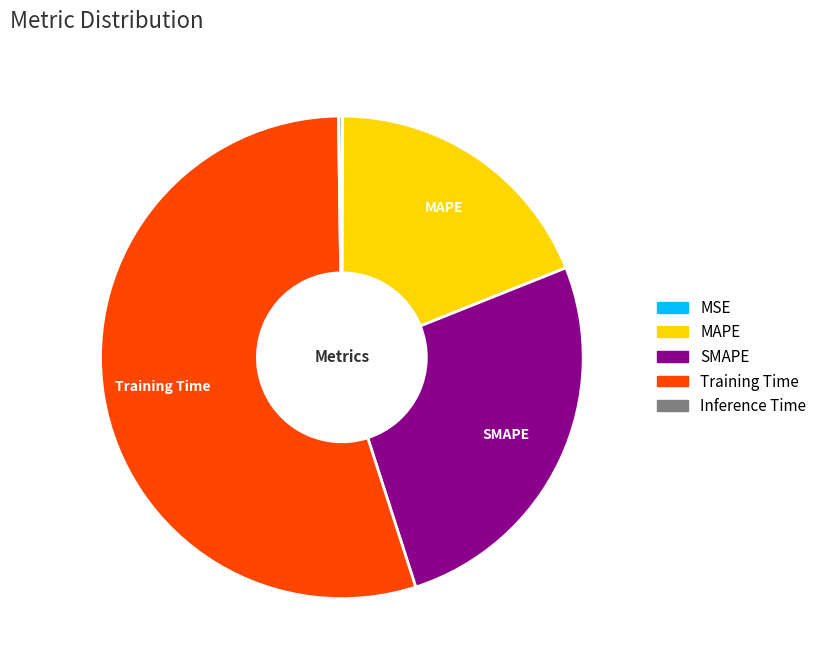

Is the sum of SMAPE and Training Time greater than half?

Yes